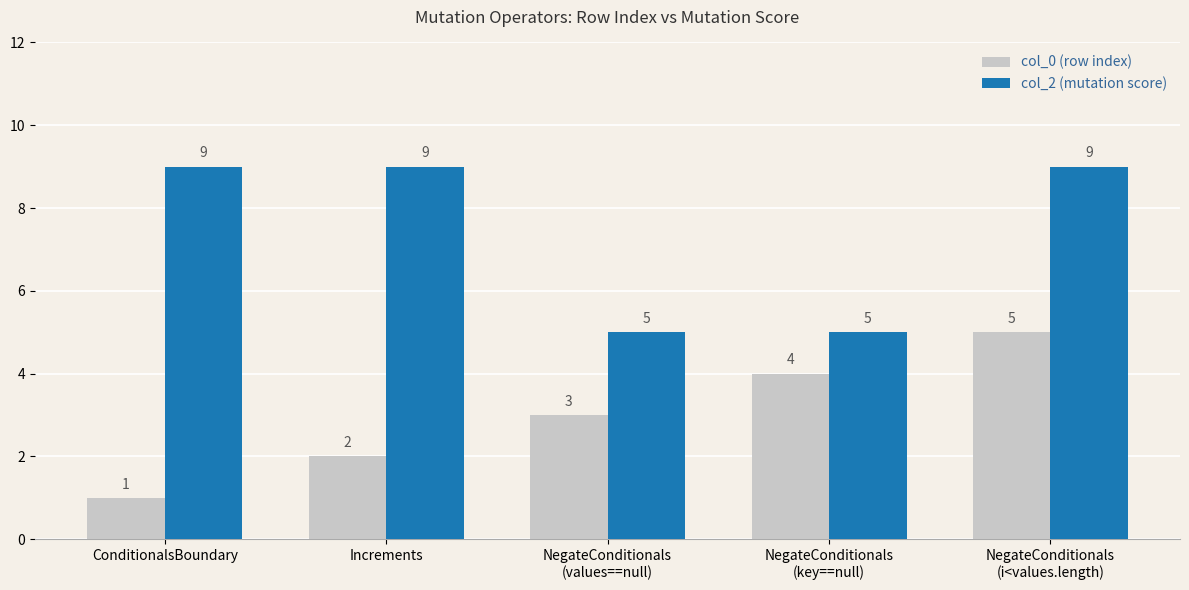

What position from the left is NegateConditionals
(key==null)?

4